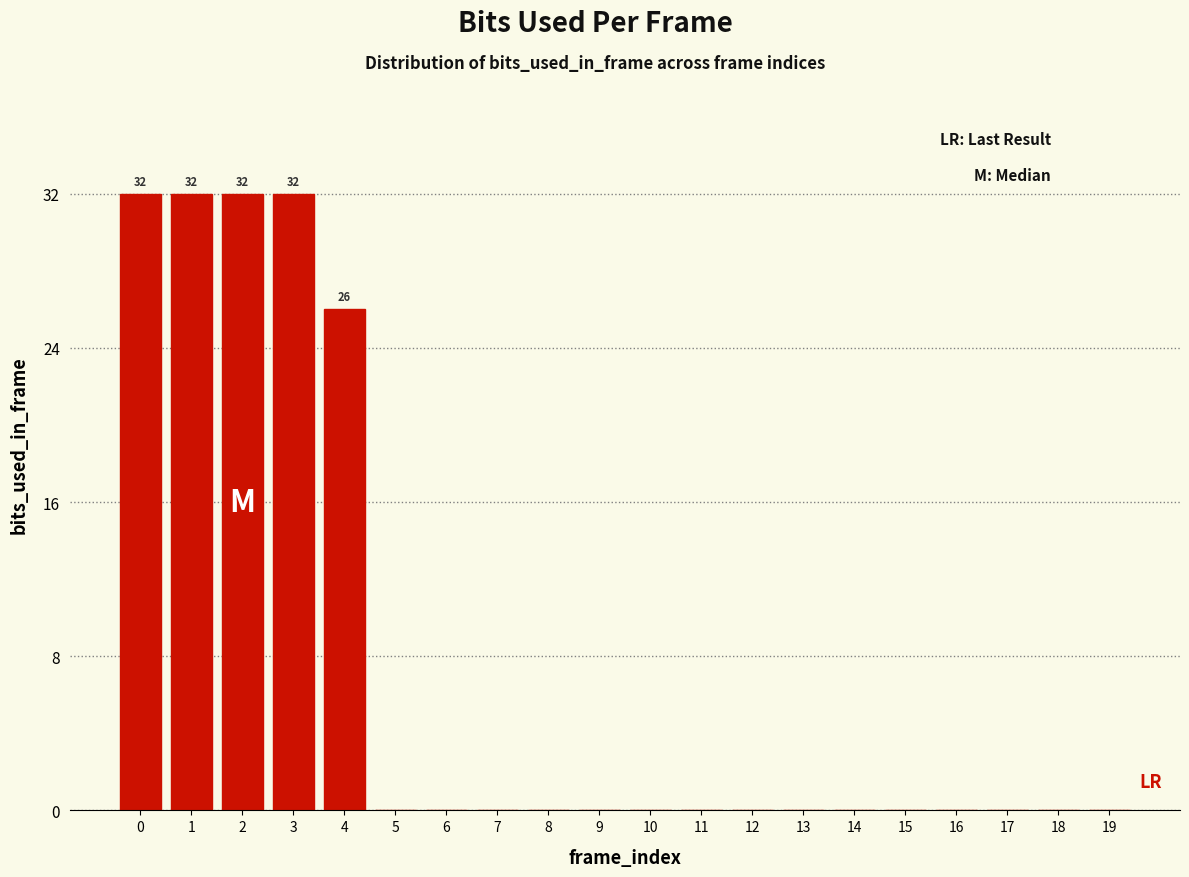

Reading left to right, transcribe all the data shown in this chart.

0=32	1=32	2=32	3=32	4=26	5=0	6=0	7=0	8=0	9=0	10=0	11=0	12=0	13=0	14=0	15=0	16=0	17=0	18=0	19=0